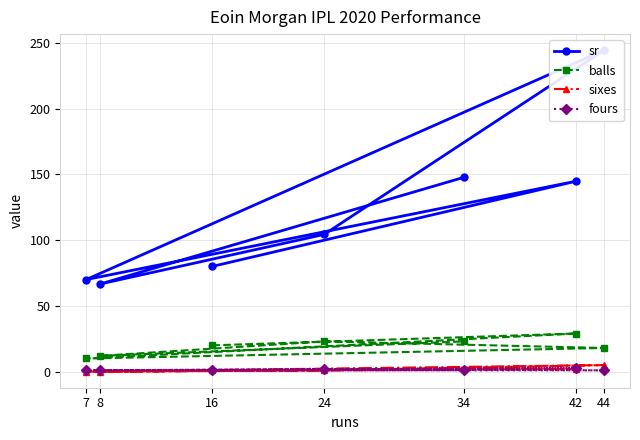

Rank the series at 24 from lowest to highest value.

sixes, fours, balls, sr